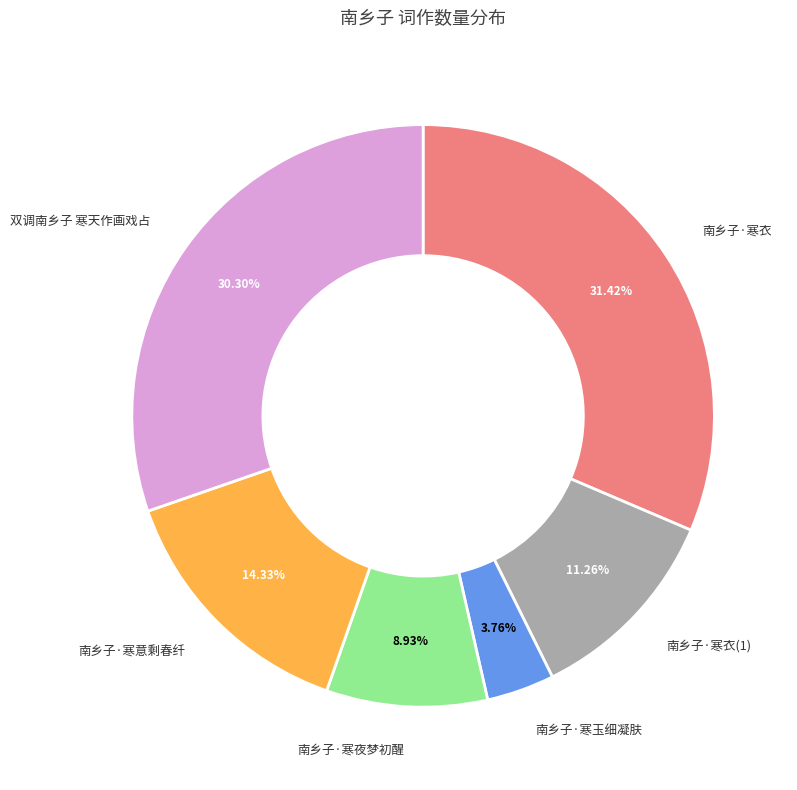

To the nearest percent, what is the difference between the largest and smallest slice percentages?

28%